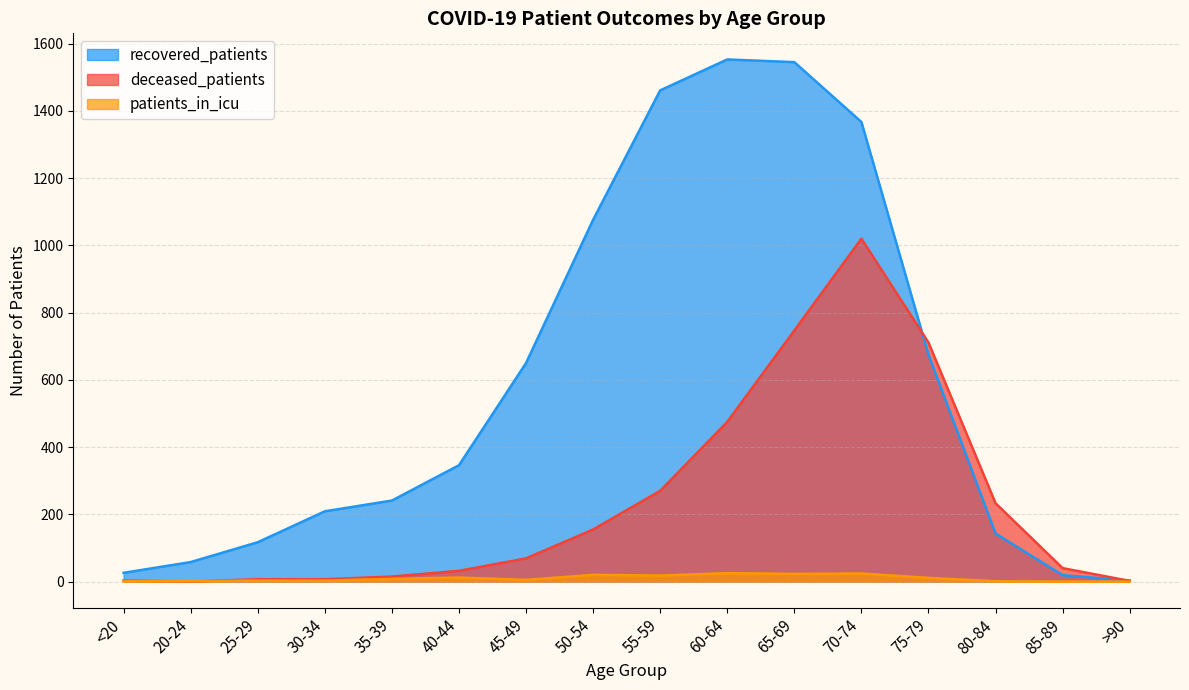

The value of recovered_patients at 85-89 is 32. True or false?

False